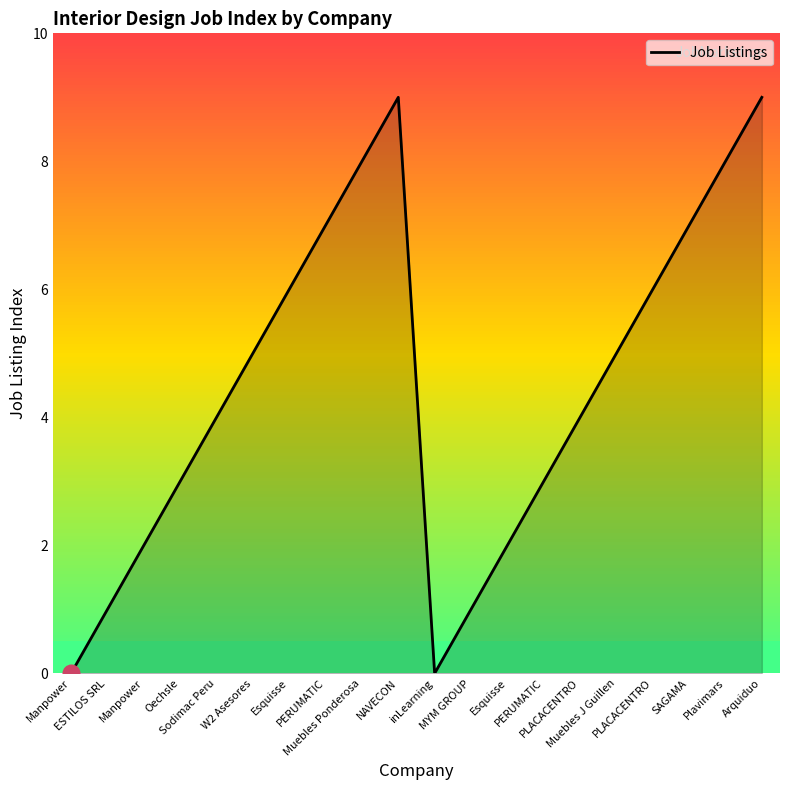

Does the chart display data point markers on the line(s)?

No